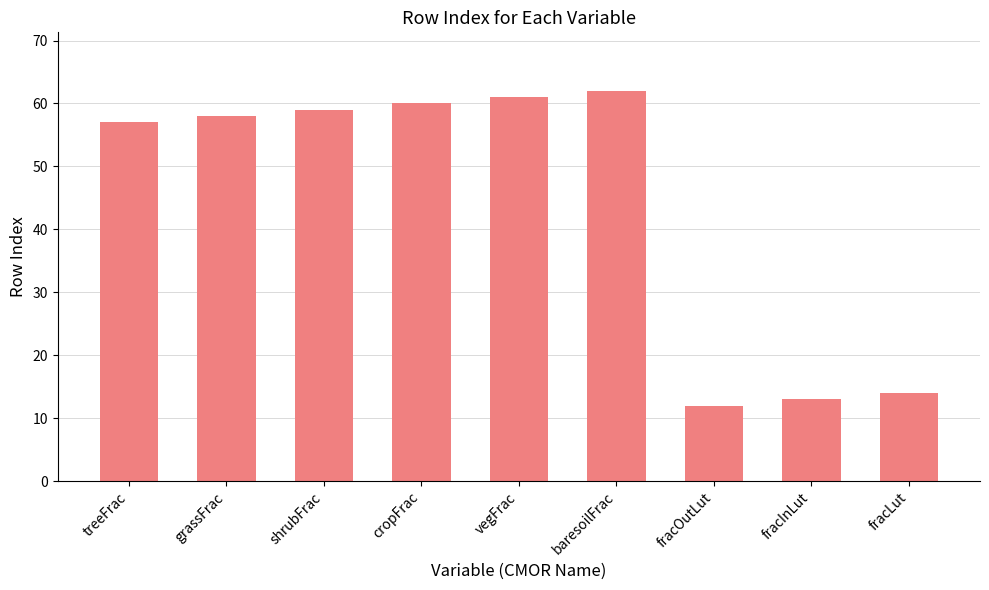

Count the number of data series in this chart.

1